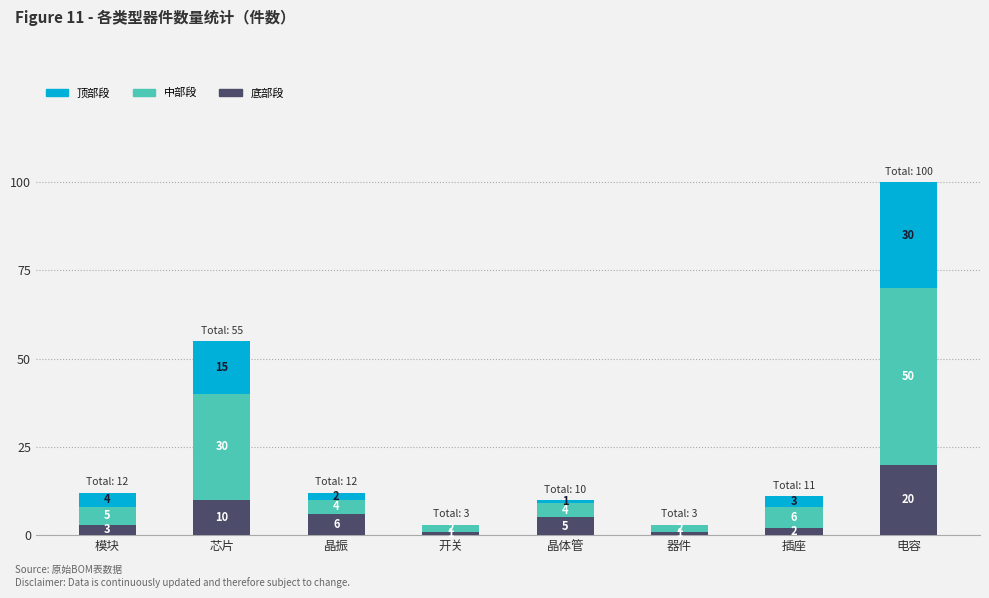

Does the chart contain stacked bars?

Yes